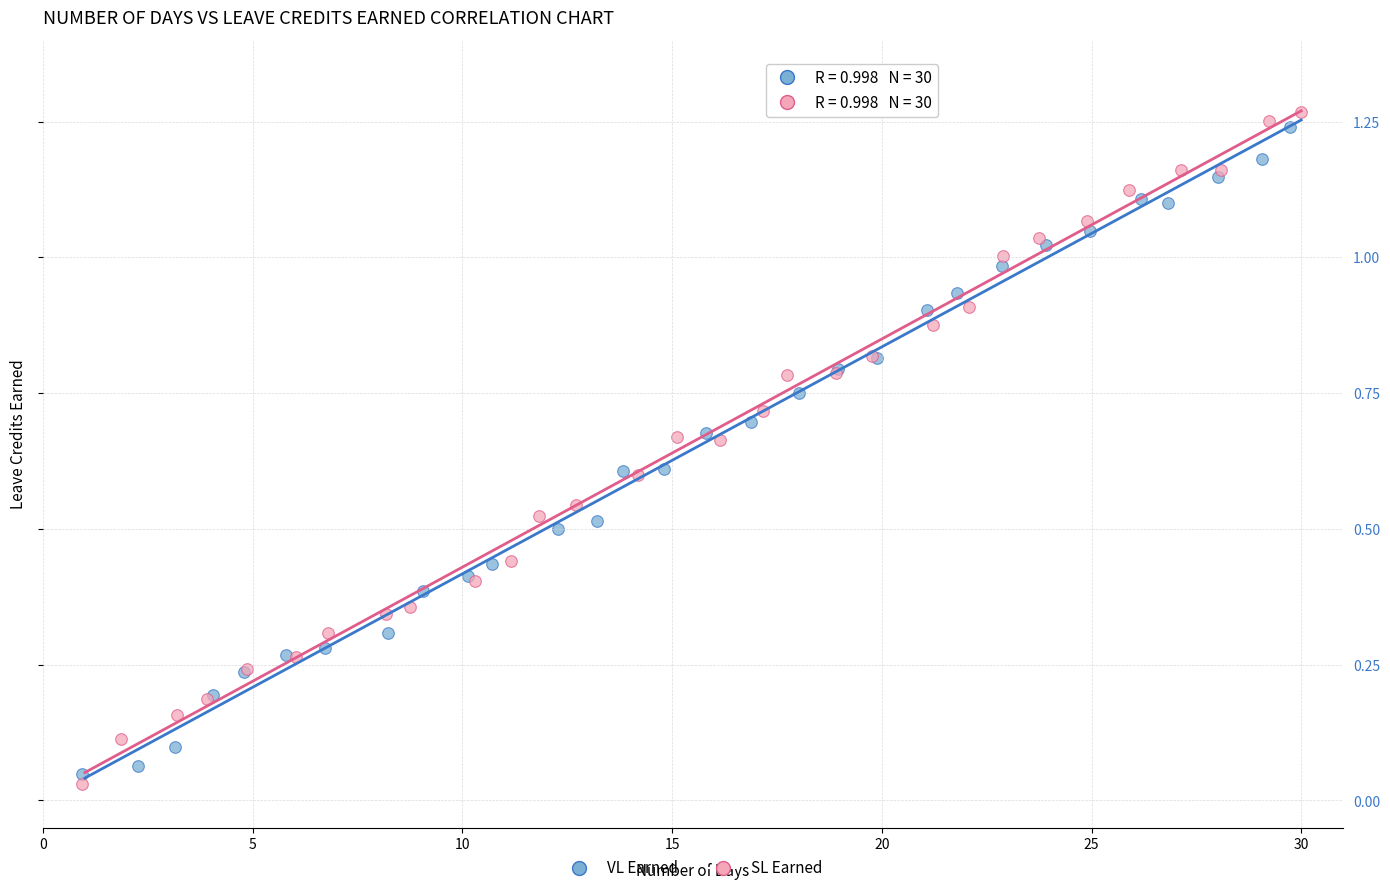

Which series contains the highest Y value?

SL Earned